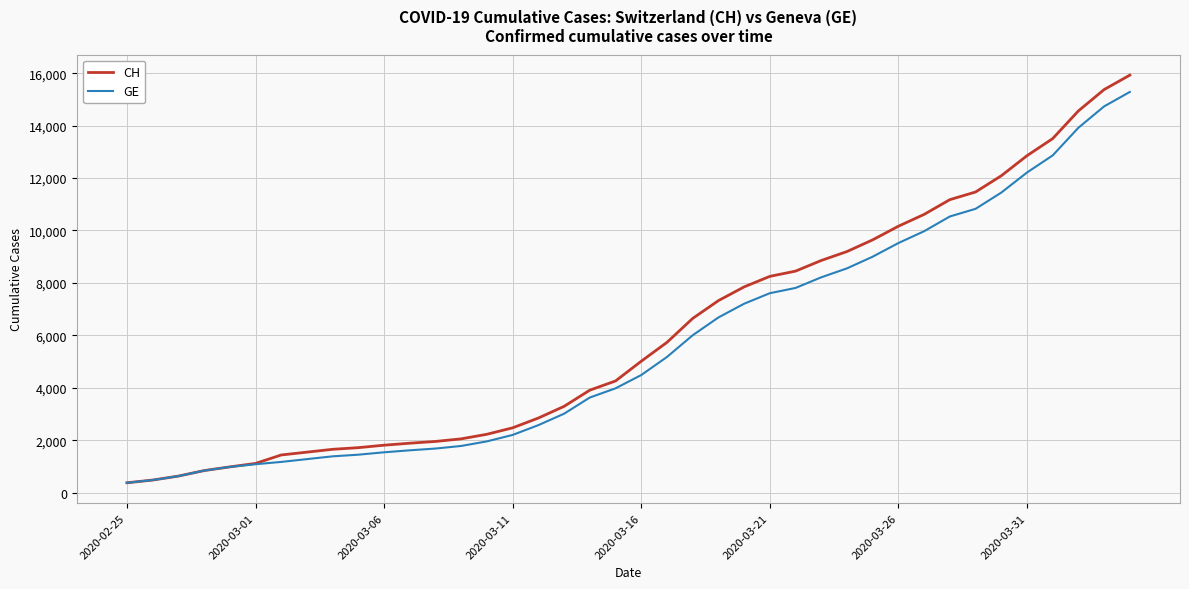

Which series has the largest range (max minus min)?

CH